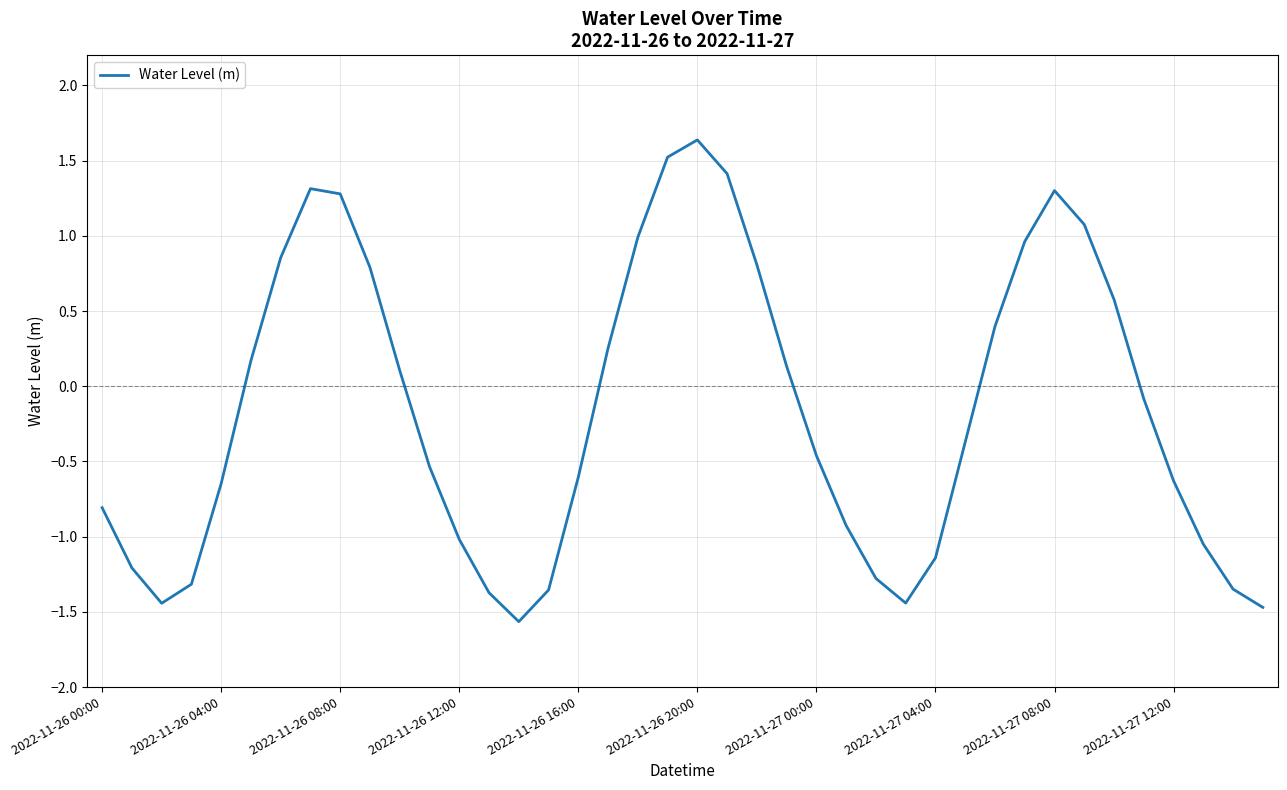

What is the maximum value shown in the chart?

1.6